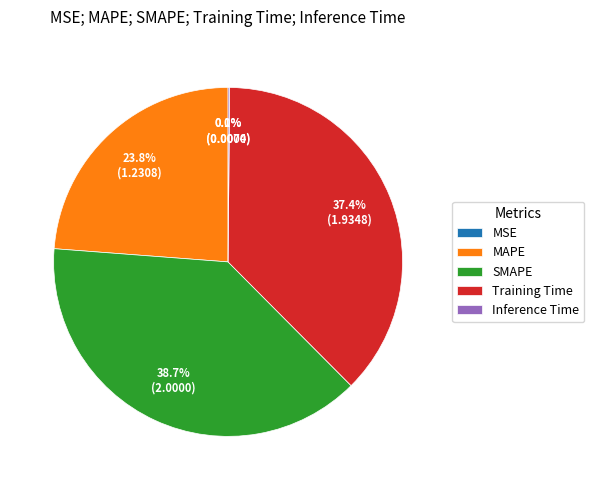

Which category has the biggest portion of the pie?

SMAPE